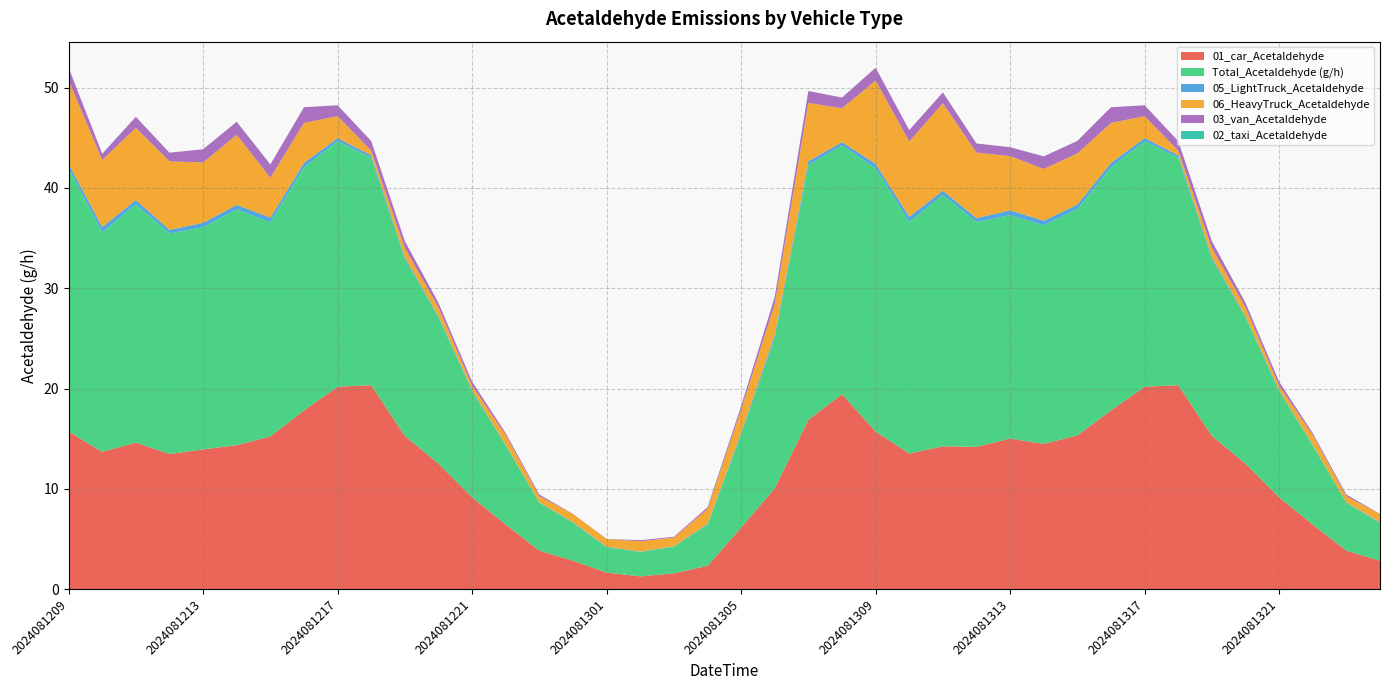

Reading left to right, what are all the values shown in this chart?

01_car_Acetaldehyde: 2024081209=15.7	2024081210=13.7	2024081211=14.6	2024081212=13.5	2024081213=13.9	2024081214=14.4	2024081215=15.2	2024081216=17.8	2024081217=20.2	2024081218=20.3	2024081219=15.3	2024081220=12.5	2024081221=9.1	2024081222=6.4	2024081223=3.8	2024081300=2.8	2024081301=1.6	2024081302=1.3	2024081303=1.6	2024081304=2.3	2024081305=6.1	2024081306=10.1	2024081307=16.9	2024081308=19.4	2024081309=15.7	2024081310=13.5	2024081311=14.2	2024081312=14.2	2024081313=15.0	2024081314=14.5	2024081315=15.3	2024081316=17.8	2024081317=20.2	2024081318=20.3	2024081319=15.3	2024081320=12.5	2024081321=9.1	2024081322=6.4	2024081323=3.8	2024081400=2.8
Total_Acetaldehyde (g/h): 2024081209=26.3	2024081210=21.9	2024081211=23.8	2024081212=22.0	2024081213=22.2	2024081214=23.5	2024081215=21.4	2024081216=24.3	2024081217=24.5	2024081218=22.7	2024081219=17.7	2024081220=14.6	2024081221=10.6	2024081222=7.9	2024081223=4.8	2024081300=3.8	2024081301=2.5	2024081302=2.4	2024081303=2.6	2024081304=4.1	2024081305=9.3	2024081306=15.0	2024081307=25.4	2024081308=24.8	2024081309=26.3	2024081310=23.1	2024081311=25.1	2024081312=22.4	2024081313=22.3	2024081314=21.8	2024081315=22.6	2024081316=24.3	2024081317=24.5	2024081318=22.7	2024081319=17.7	2024081320=14.6	2024081321=10.6	2024081322=7.9	2024081323=4.8	2024081400=3.8
05_LightTruck_Acetaldehyde: 2024081209=0.4	2024081210=0.5	2024081211=0.4	2024081212=0.4	2024081213=0.4	2024081214=0.5	2024081215=0.5	2024081216=0.4	2024081217=0.3	2024081218=0.2	2024081219=0.2	2024081220=0.1	2024081221=0.1	2024081222=0.0	2024081223=0.0	2024081300=0.1	2024081301=0.1	2024081302=0.0	2024081303=0.0	2024081304=0.1	2024081305=0.2	2024081306=0.3	2024081307=0.4	2024081308=0.3	2024081309=0.4	2024081310=0.5	2024081311=0.4	2024081312=0.4	2024081313=0.5	2024081314=0.5	2024081315=0.4	2024081316=0.4	2024081317=0.3	2024081318=0.2	2024081319=0.2	2024081320=0.1	2024081321=0.1	2024081322=0.0	2024081323=0.0	2024081400=0.1
06_HeavyTruck_Acetaldehyde: 2024081209=8.3	2024081210=6.7	2024081211=7.2	2024081212=6.8	2024081213=6.0	2024081214=7.0	2024081215=4.0	2024081216=4.0	2024081217=2.2	2024081218=0.5	2024081219=0.9	2024081220=0.9	2024081221=0.5	2024081222=1.0	2024081223=0.6	2024081300=0.8	2024081301=0.8	2024081302=1.0	2024081303=0.9	2024081304=1.5	2024081305=2.3	2024081306=3.1	2024081307=5.8	2024081308=3.4	2024081309=8.3	2024081310=7.5	2024081311=8.7	2024081312=6.5	2024081313=5.4	2024081314=5.2	2024081315=5.1	2024081316=4.0	2024081317=2.2	2024081318=0.5	2024081319=0.9	2024081320=0.9	2024081321=0.5	2024081322=1.0	2024081323=0.6	2024081400=0.8
03_van_Acetaldehyde: 2024081209=1.3	2024081210=0.6	2024081211=1.1	2024081212=0.9	2024081213=1.3	2024081214=1.3	2024081215=1.3	2024081216=1.6	2024081217=1.1	2024081218=1.0	2024081219=0.7	2024081220=0.5	2024081221=0.4	2024081222=0.2	2024081223=0.2	2024081300=0.0	2024081301=0.0	2024081302=0.1	2024081303=0.1	2024081304=0.2	2024081305=0.4	2024081306=0.7	2024081307=1.2	2024081308=1.1	2024081309=1.3	2024081310=1.1	2024081311=1.1	2024081312=0.9	2024081313=0.9	2024081314=1.3	2024081315=1.2	2024081316=1.6	2024081317=1.1	2024081318=1.0	2024081319=0.7	2024081320=0.5	2024081321=0.4	2024081322=0.2	2024081323=0.2	2024081400=0.0
02_taxi_Acetaldehyde: 2024081209=0.0	2024081210=0.0	2024081211=0.0	2024081212=0.0	2024081213=0.0	2024081214=0.0	2024081215=0.0	2024081216=0.0	2024081217=0.0	2024081218=0.0	2024081219=0.0	2024081220=0.0	2024081221=0.0	2024081222=0.0	2024081223=0.0	2024081300=0.0	2024081301=0.0	2024081302=0.0	2024081303=0.0	2024081304=0.0	2024081305=0.0	2024081306=0.0	2024081307=0.0	2024081308=0.0	2024081309=0.0	2024081310=0.0	2024081311=0.0	2024081312=0.0	2024081313=0.0	2024081314=0.0	2024081315=0.0	2024081316=0.0	2024081317=0.0	2024081318=0.0	2024081319=0.0	2024081320=0.0	2024081321=0.0	2024081322=0.0	2024081323=0.0	2024081400=0.0